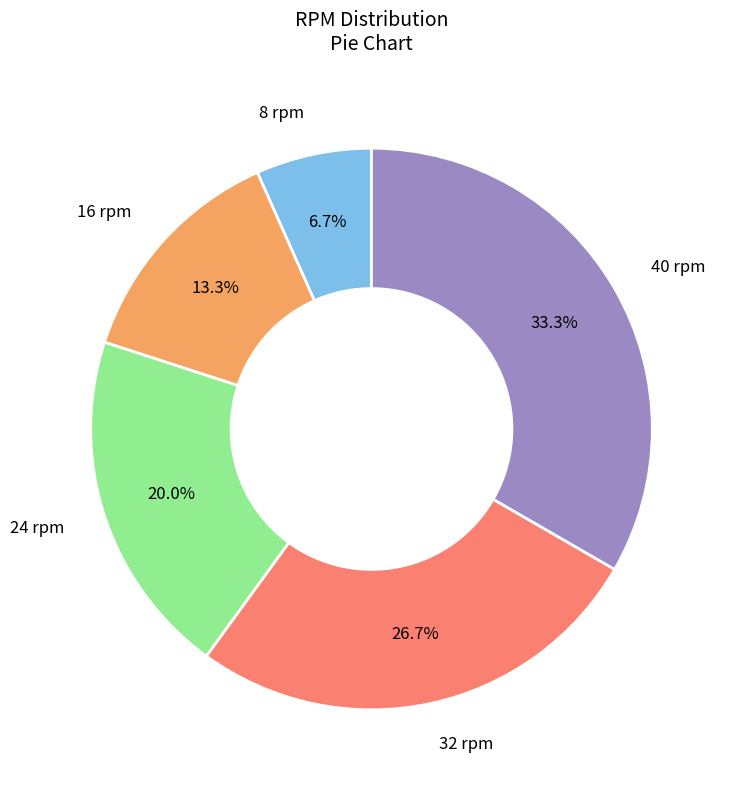

Is there any slice that represents more than half of the pie?

No